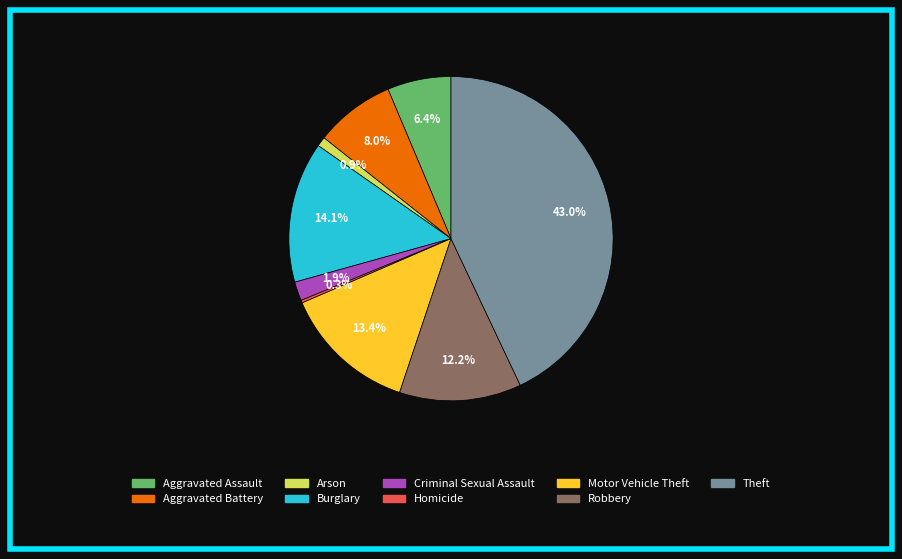

What is the ratio of the value at Aggravated Battery to the value at Robbery?

0.7